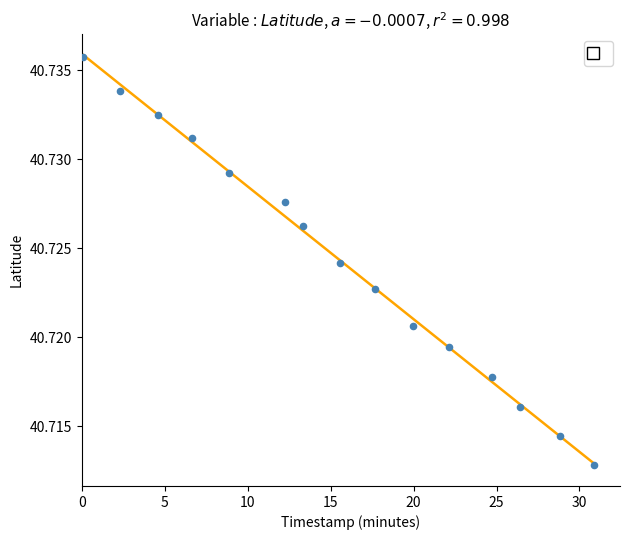

What is the range of X values (max minus min)?

30.8